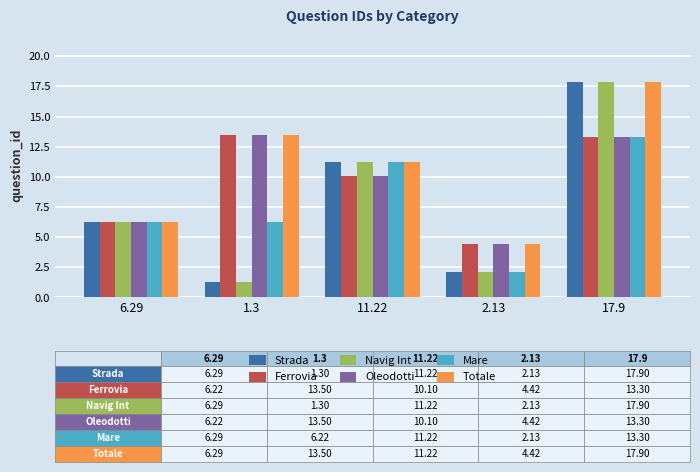

What is the minimum value for Totale?

4.4